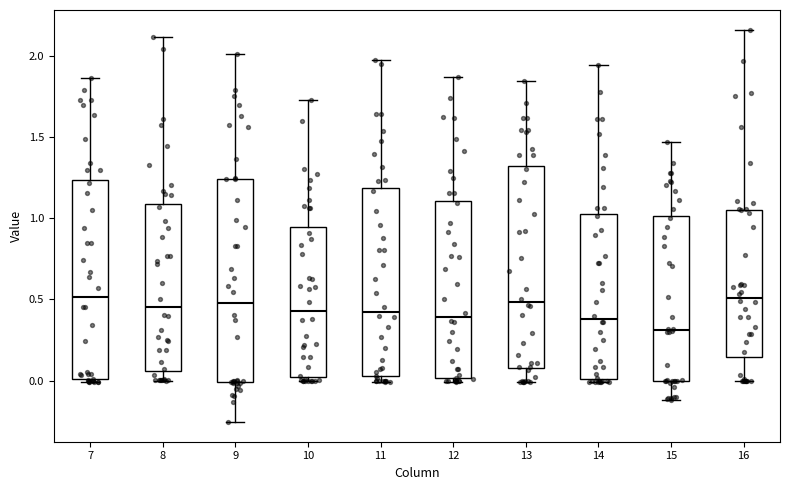

Which box has the lowest median line?

15